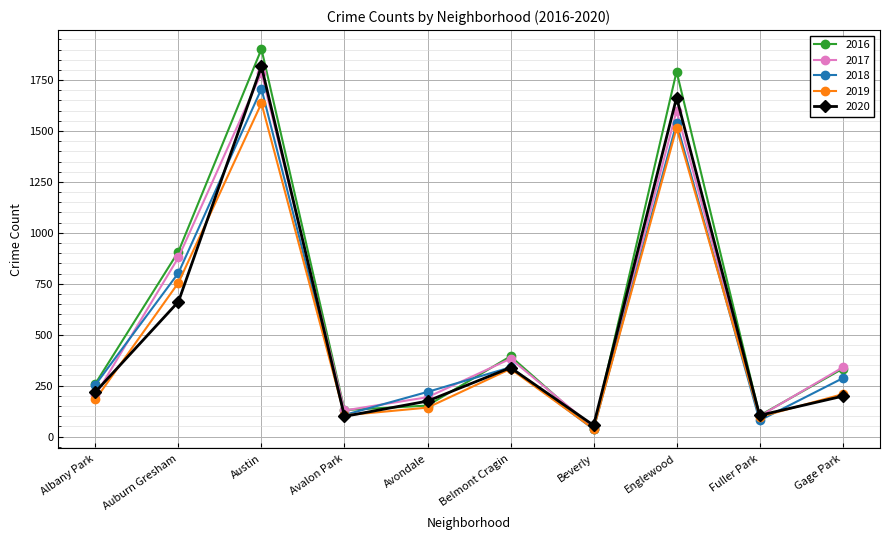

What is the spread (max minus min) of values at Englewood?

278